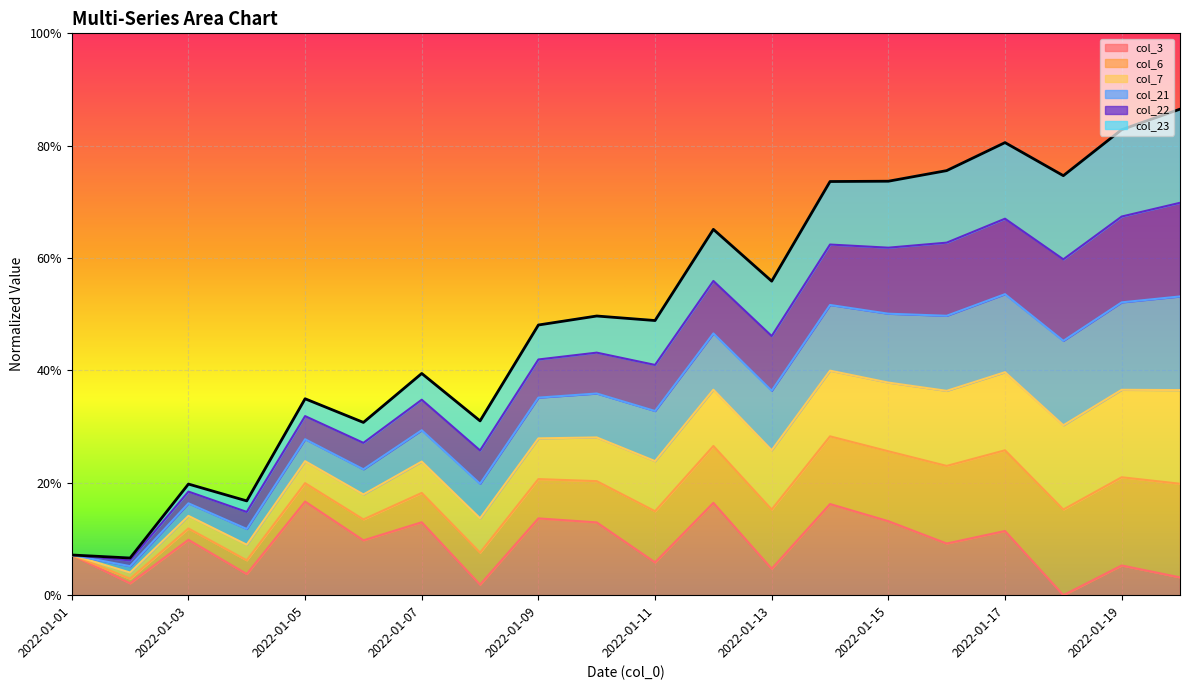

What are all the series names shown in the legend?

col_3, col_6, col_7, col_21, col_22, col_23